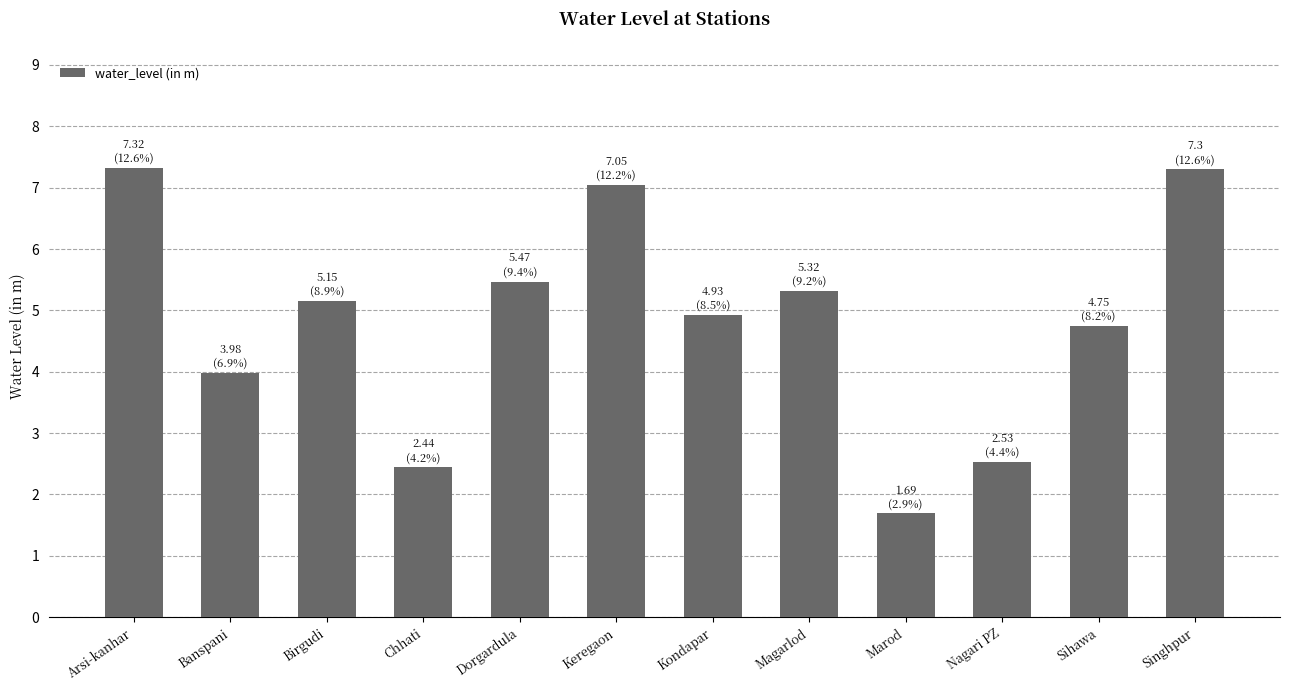

What is the change in value from Chhati to Singhpur?

+4.9